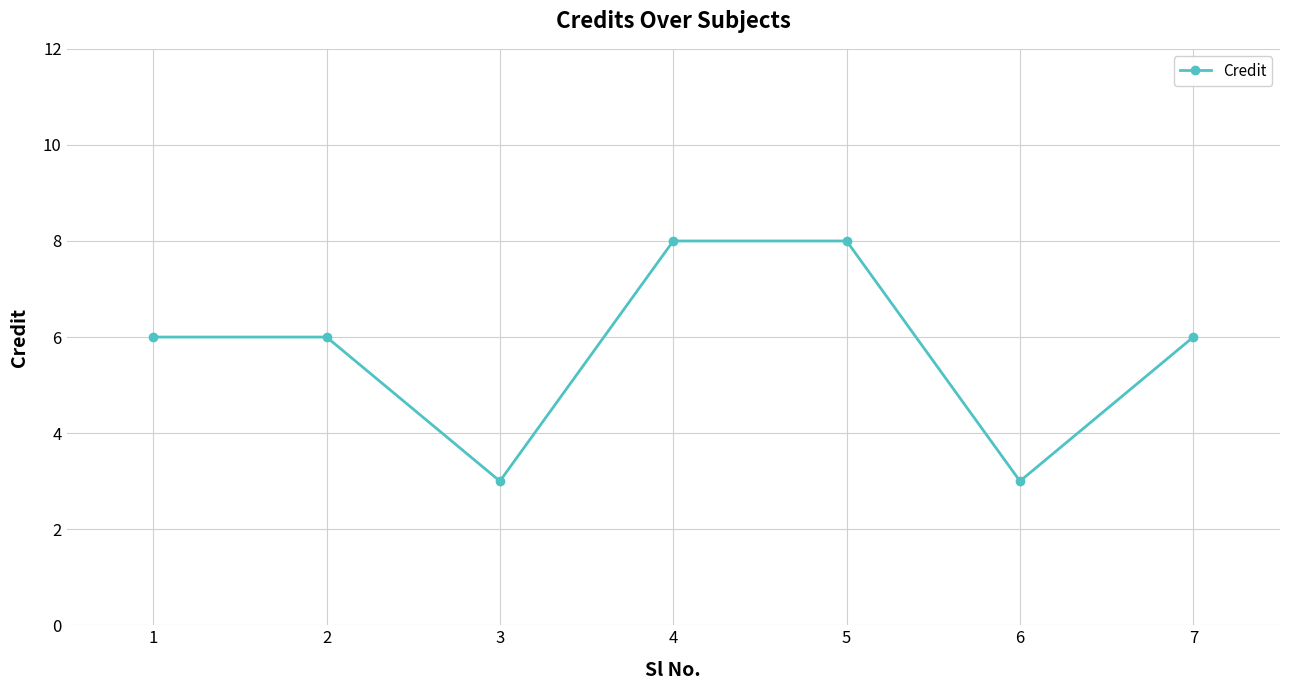

What value does the data have at 7?

6